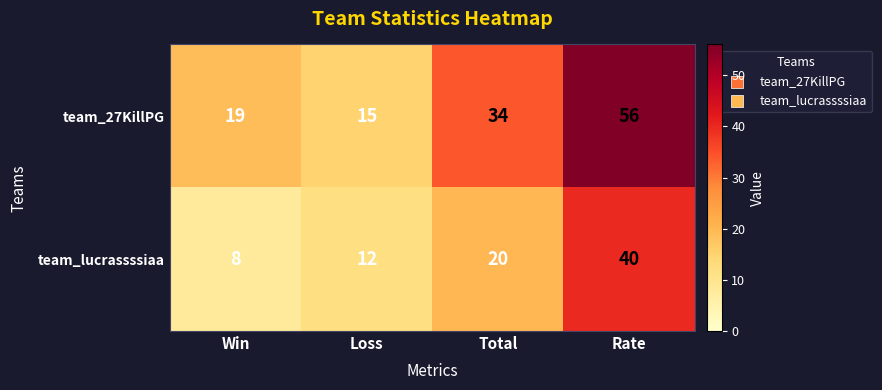

List the labels in order of team_lucrassssiaa value, smallest first.

Win, Loss, Total, Rate